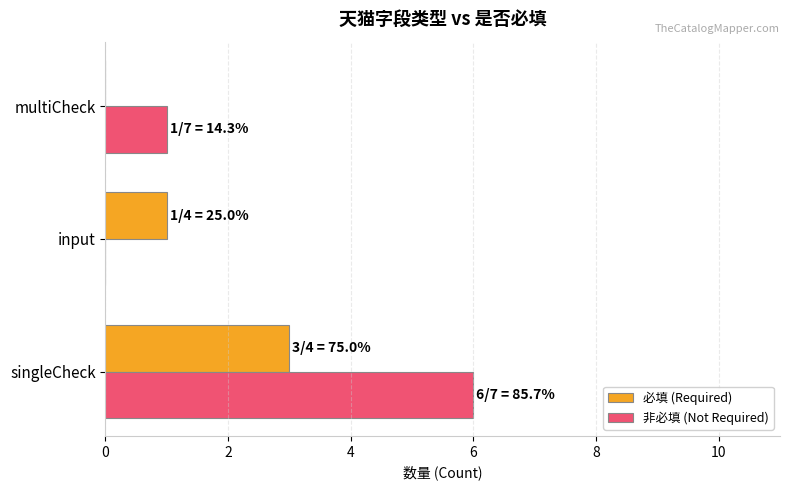

Is the value of 非必填 (Not Required) at singleCheck greater than the value of 必填 (Required) at multiCheck?

Yes